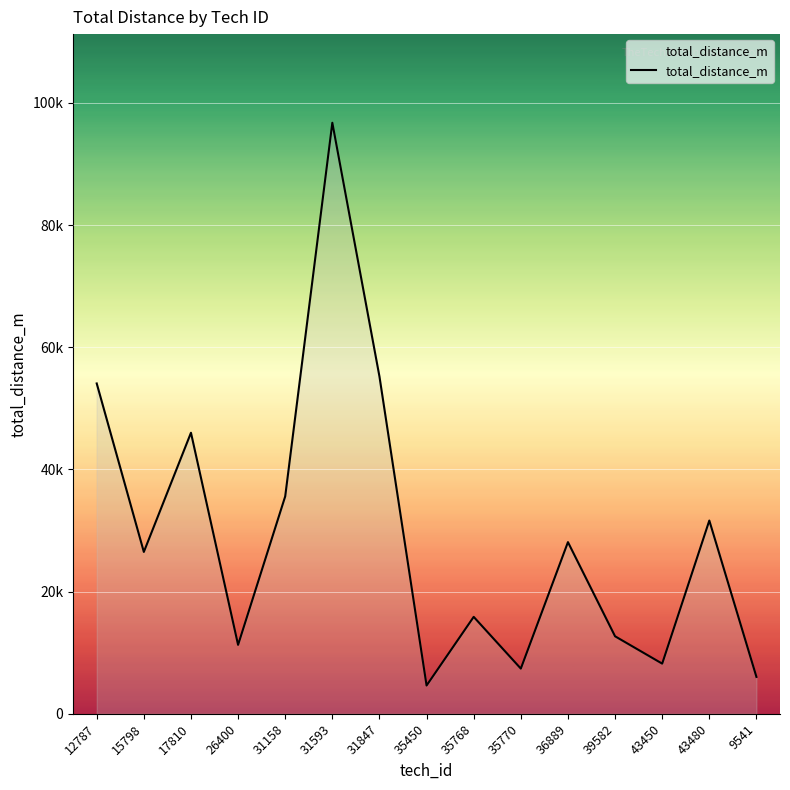

Rank the categories by value from highest to lowest.

31593, 31847, 12787, 17810, 31158, 43480, 36889, 15798, 35768, 39582, 26400, 43450, 35770, 9541, 35450